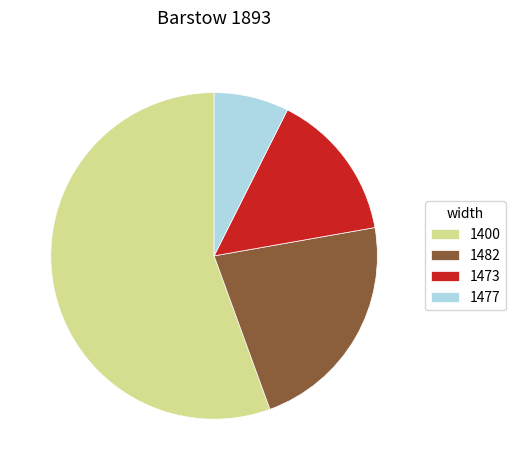

Which slice is the smallest?

1477